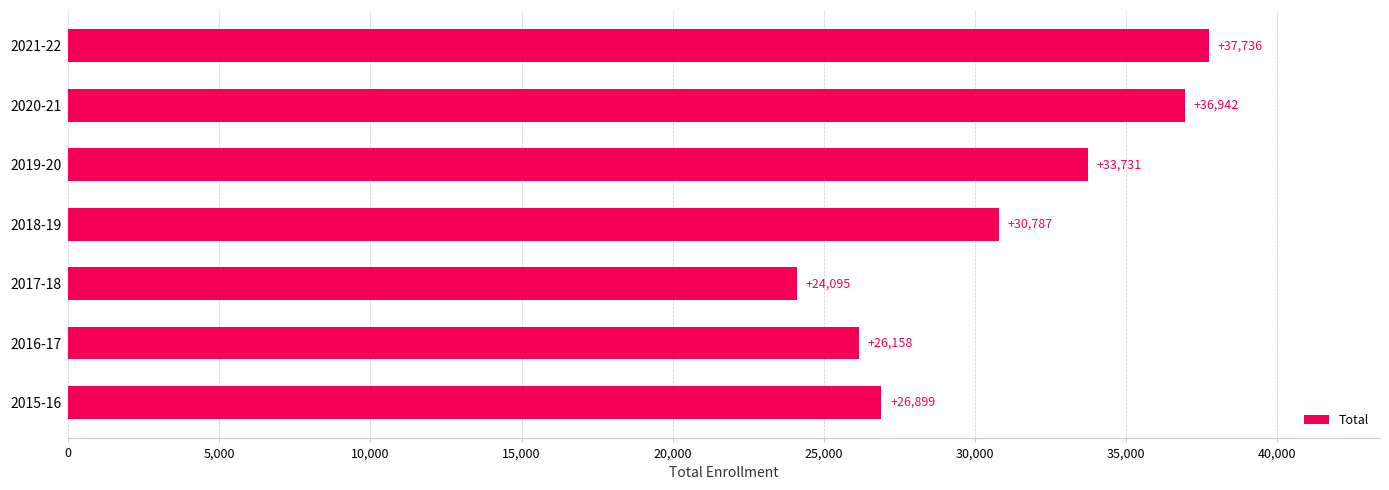

True or false: the data shows 37736 at 2021-22.

True